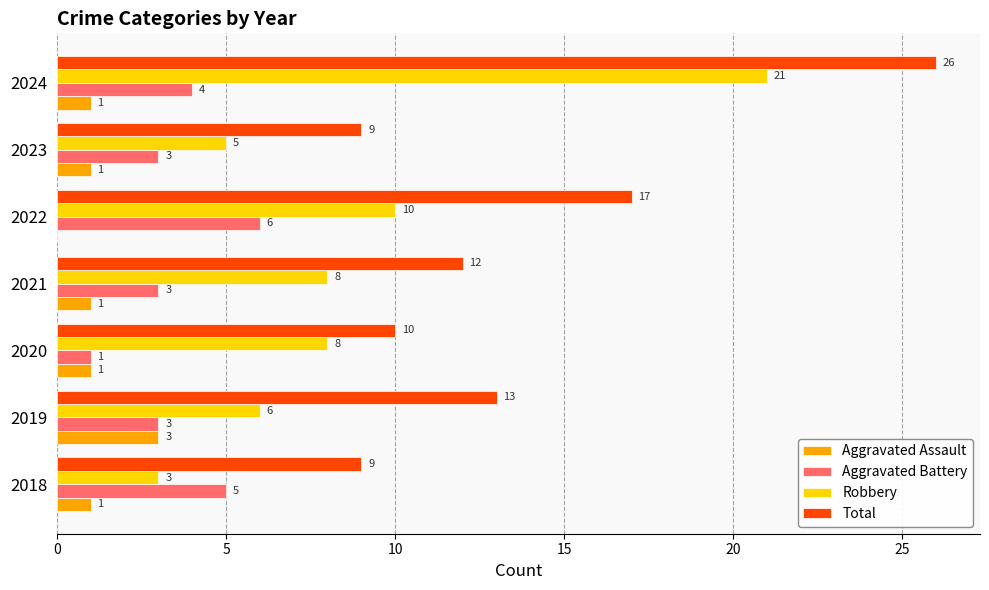

What is the sum of all Aggravated Assault values?

8